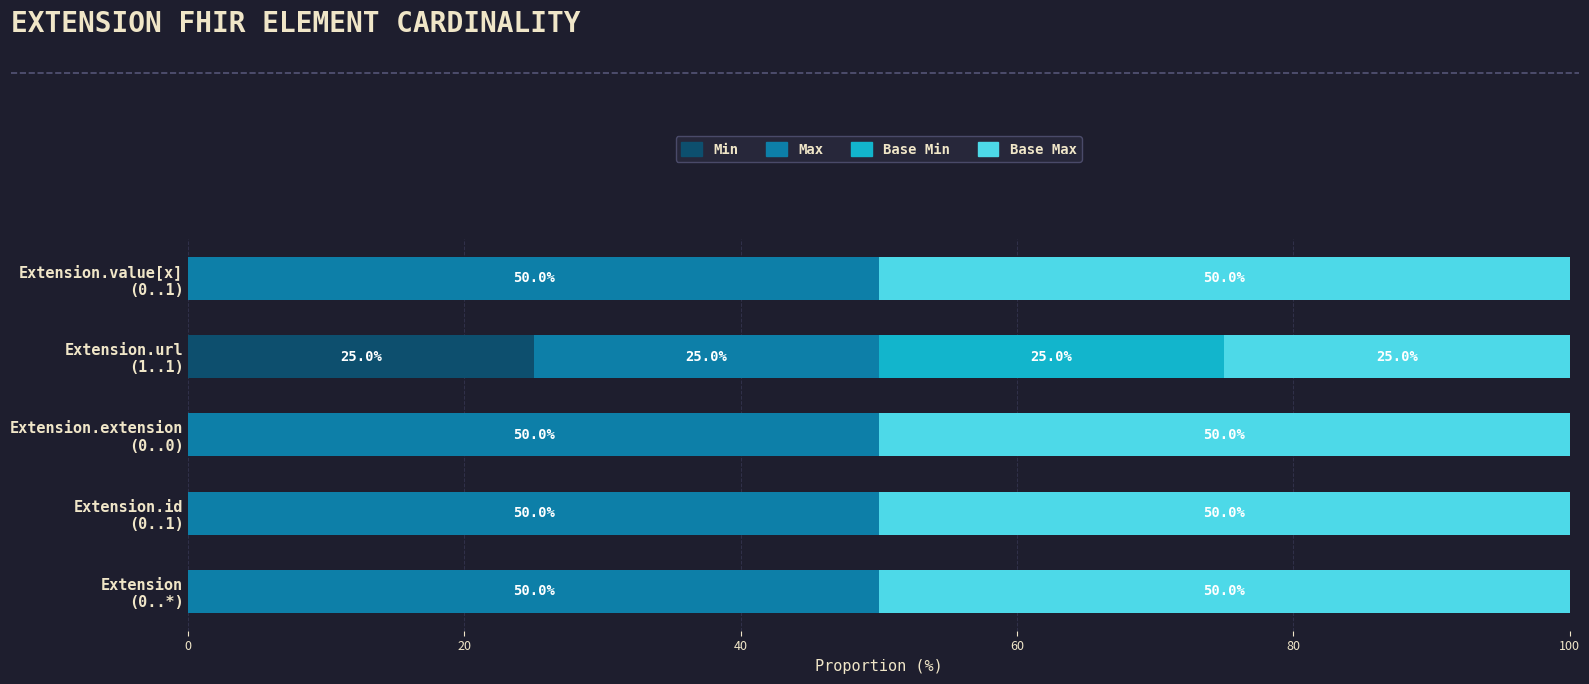

What is the sum of all Min values?

25